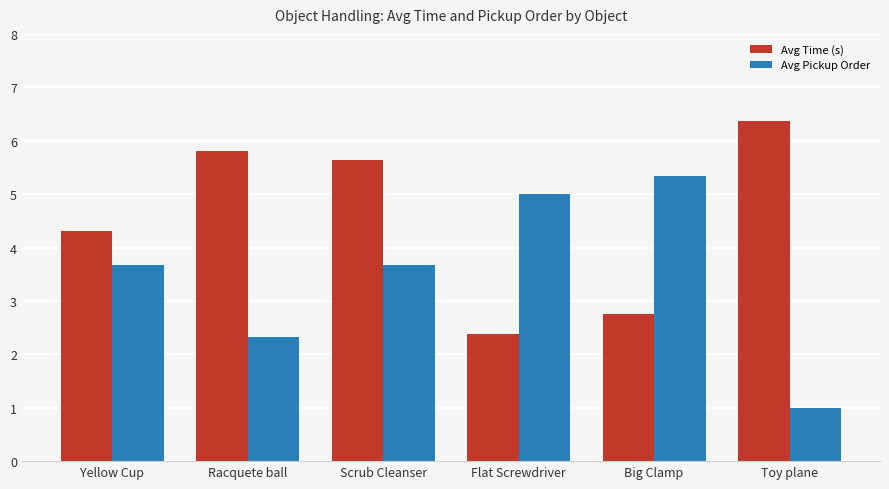

What are all the series names shown in the legend?

Avg Time (s), Avg Pickup Order